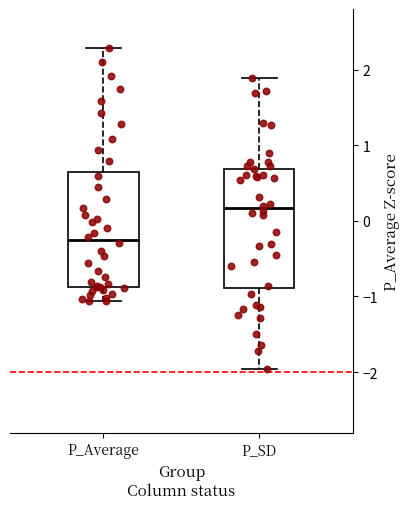

Where does the upper whisker of the box for P_Average end on the y-axis? The values are not printed on the chart, so give them approximately, as read against the axis.

2.3